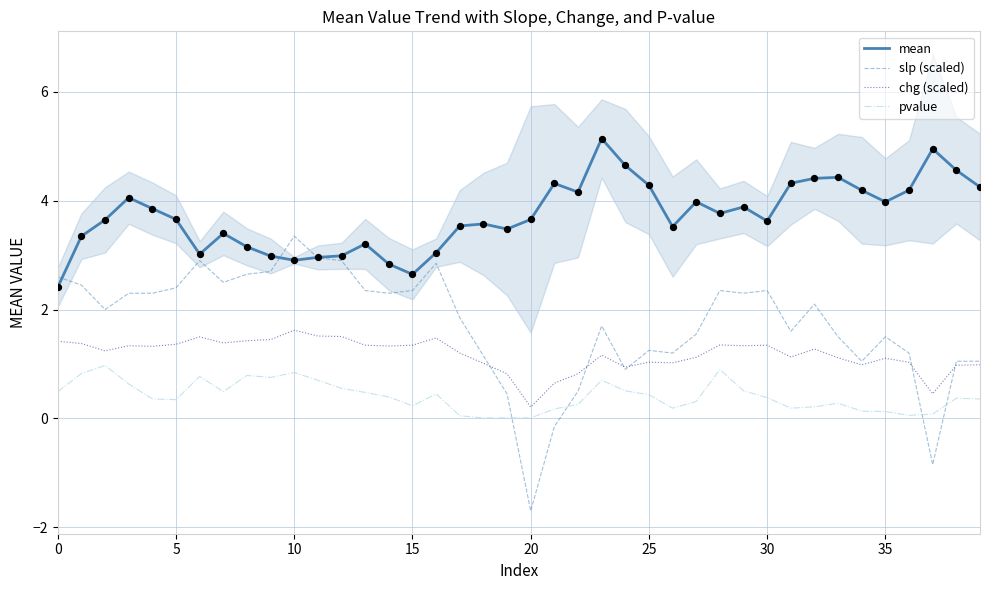

At which category is the sum across all series the highest?

10